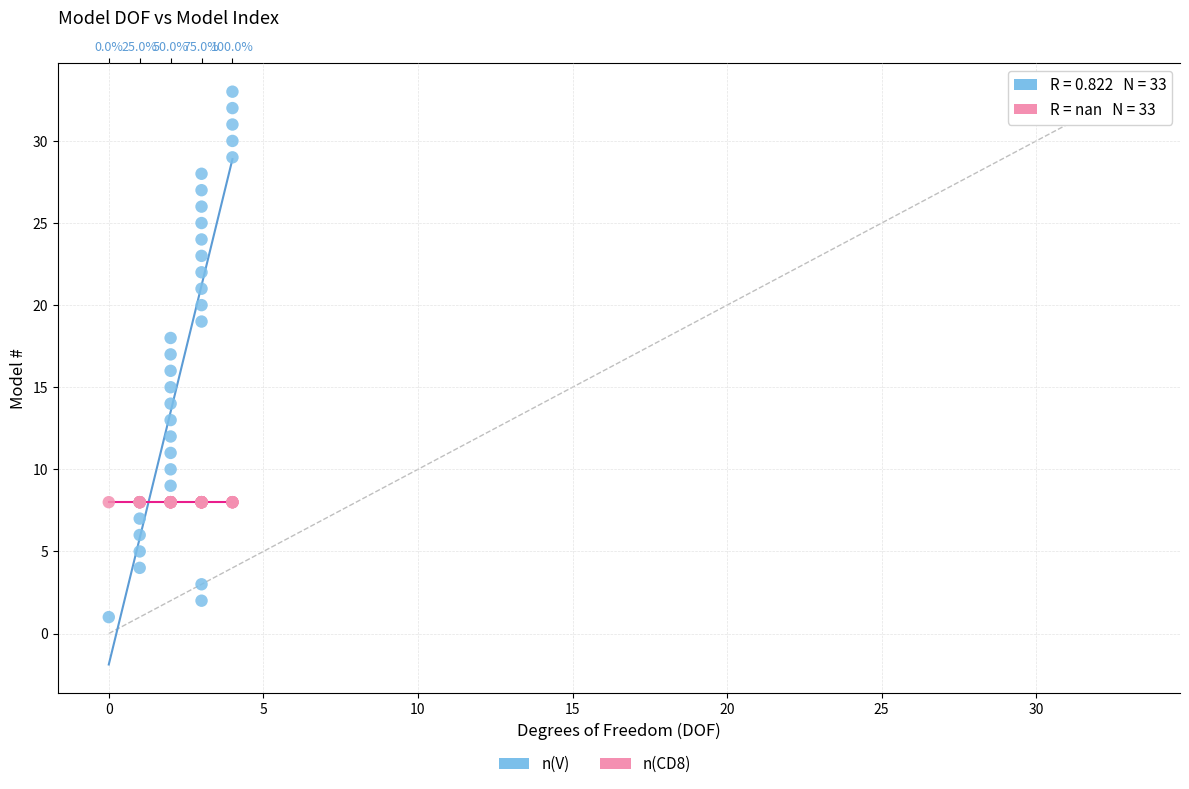

Which series reaches the minimum Y coordinate?

n(V)